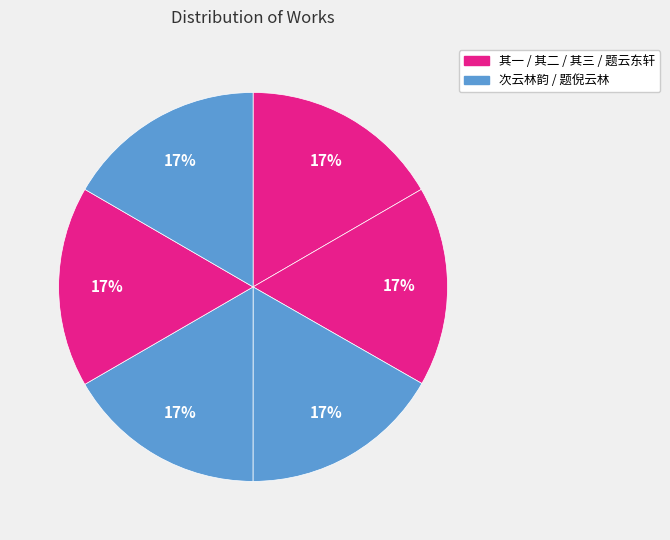

How many segments does this pie chart have?

6